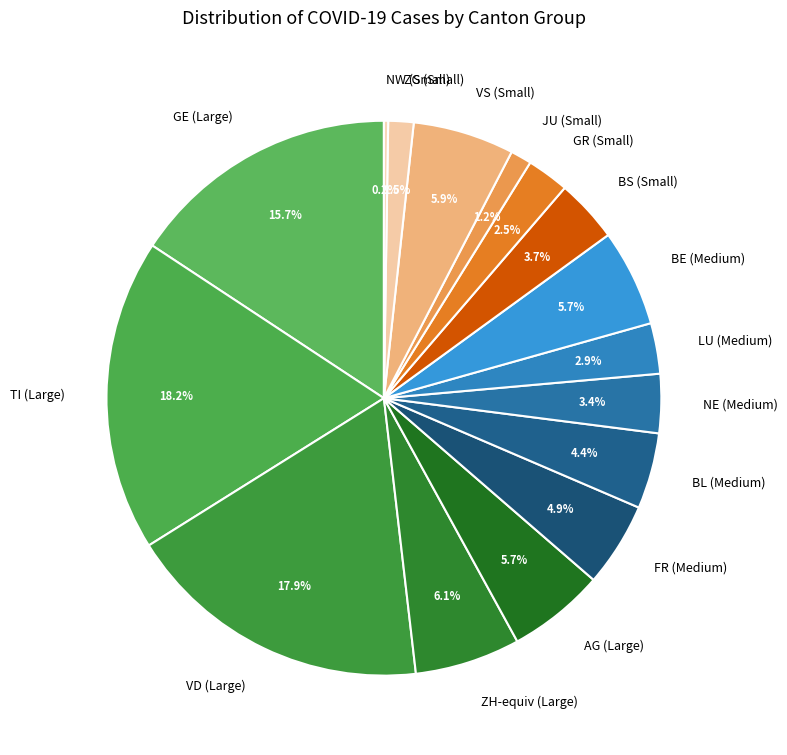

How much of the chart is everything except GE (Large)?

84.3%